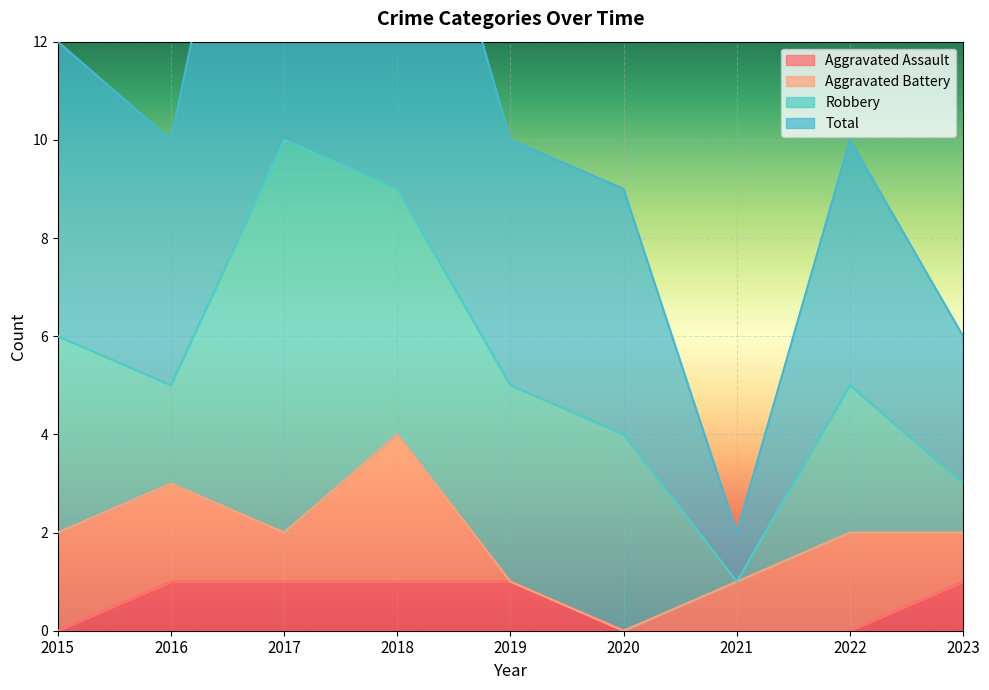

Does the chart display data point markers on the line(s)?

No